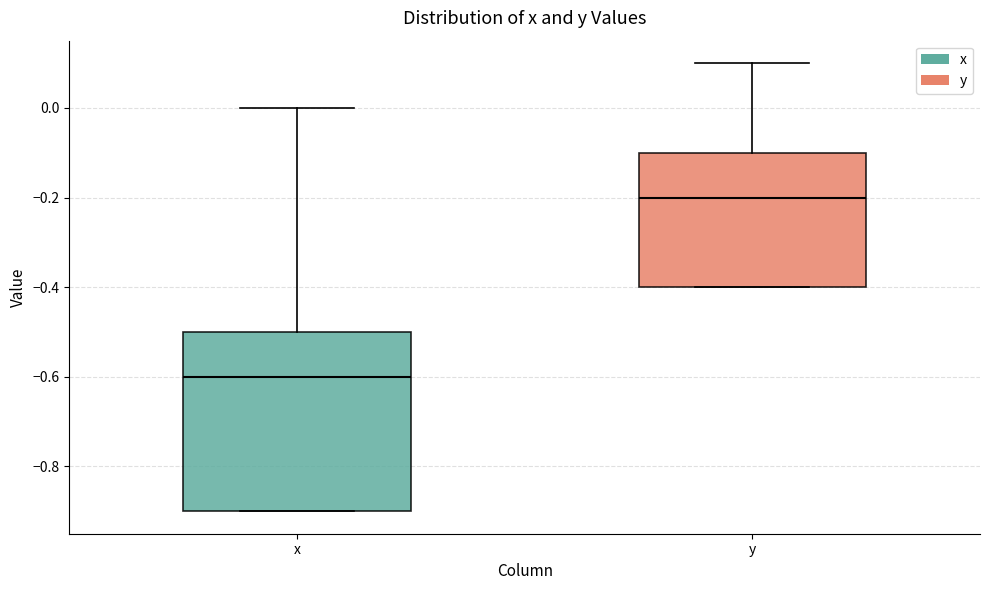

Where is the lower edge of the box for y on the y-axis? The values are not printed on the chart, so give them approximately, as read against the axis.

-0.4